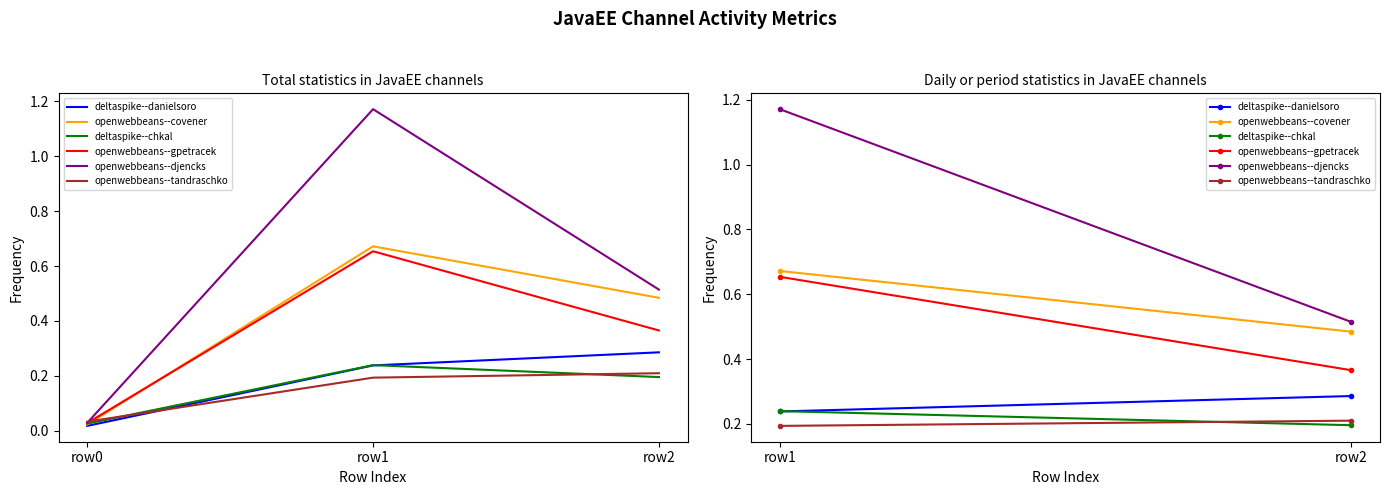

Is the value of openwebbeans--djencks at row0 greater than the value of openwebbeans--gpetracek at row1?

No